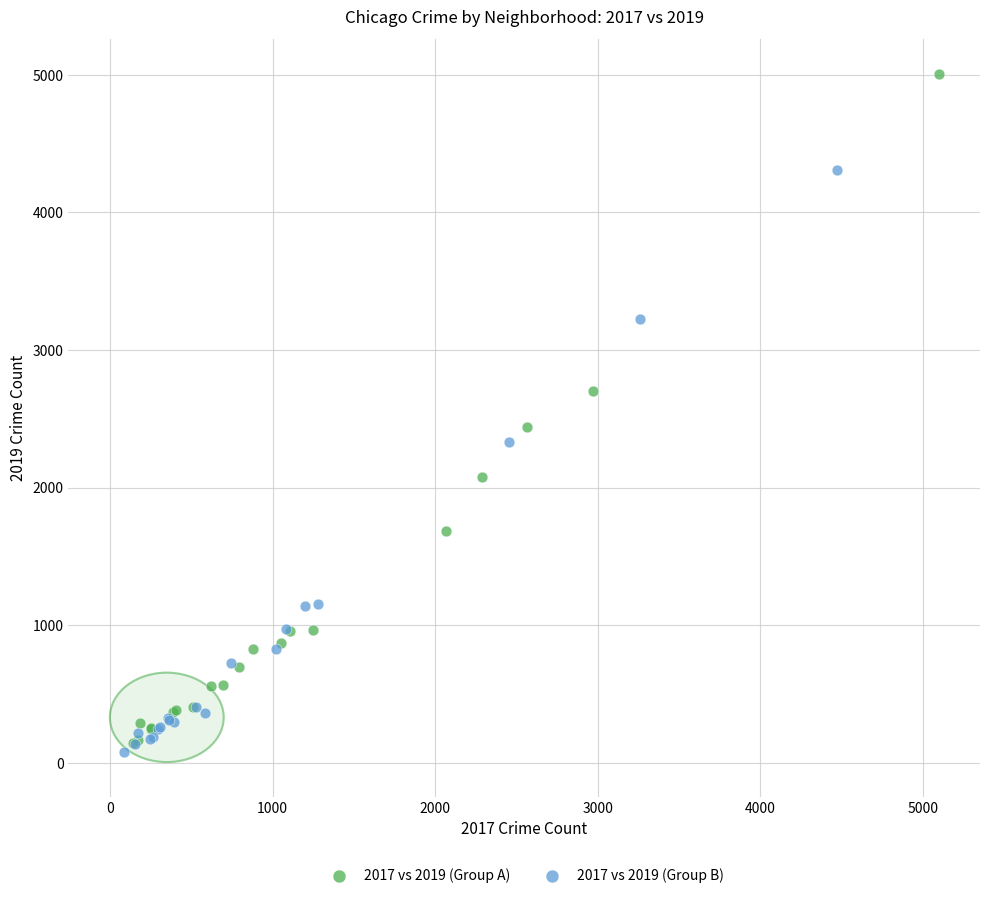

Which series contains the highest Y value?

2017 vs 2019 (Group A)